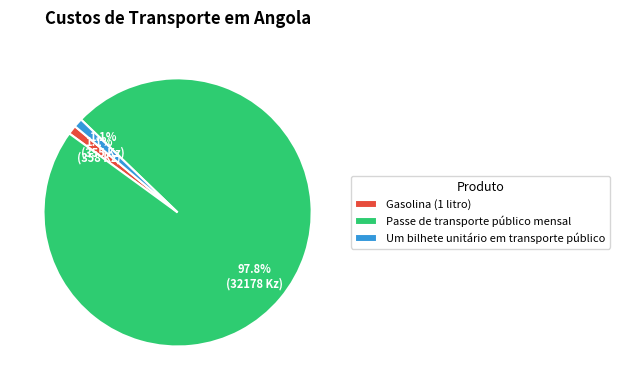

To the nearest percent, what percentage of the pie is Gasolina (1 litro)?

1%